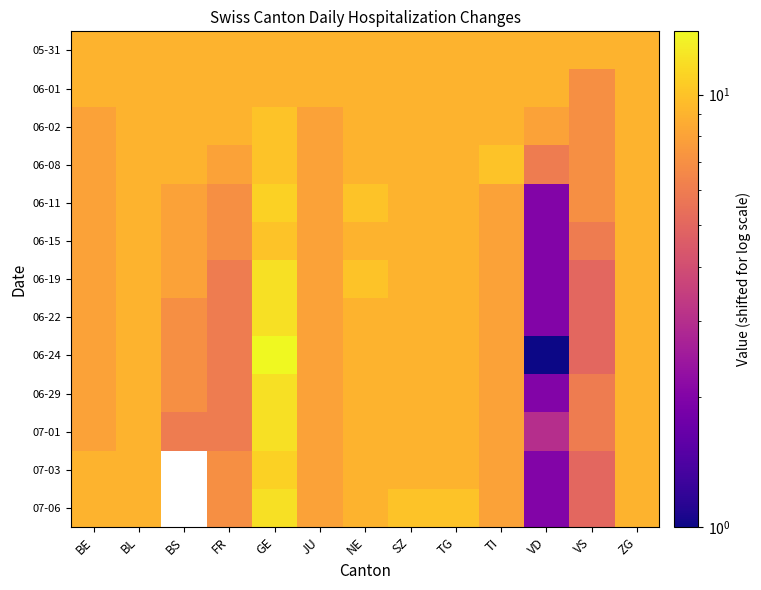

What value does the 06-24 series have at GE?

14.0